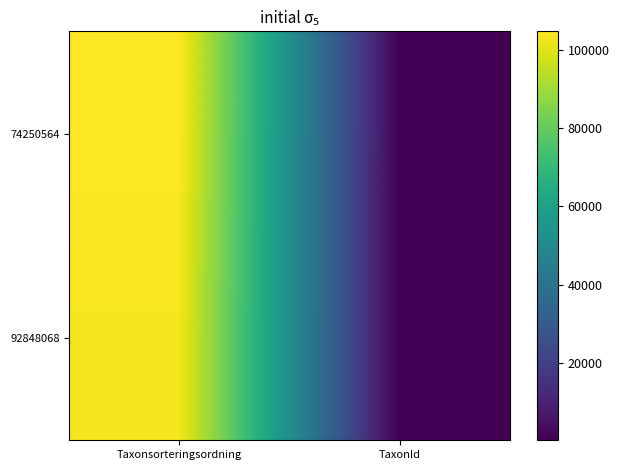

Rank the series at TaxonId from highest to lowest value.

92848068, 74250564